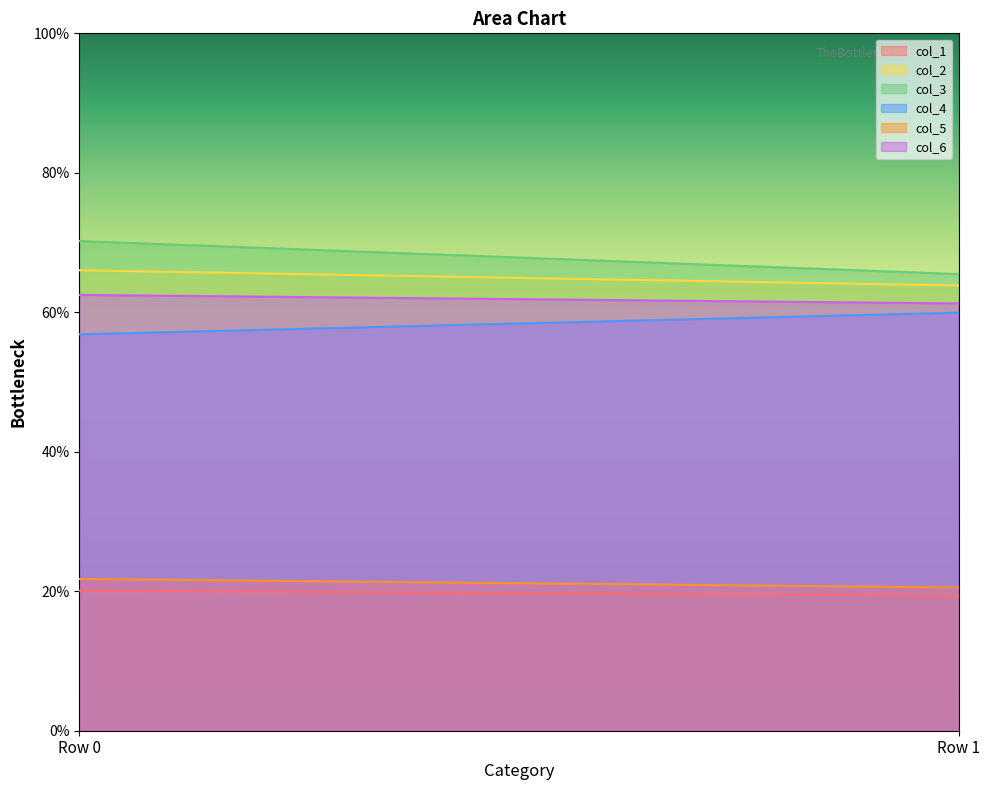

Rank the series by their maximum value, from highest to lowest.

col_3, col_2, col_6, col_4, col_5, col_1